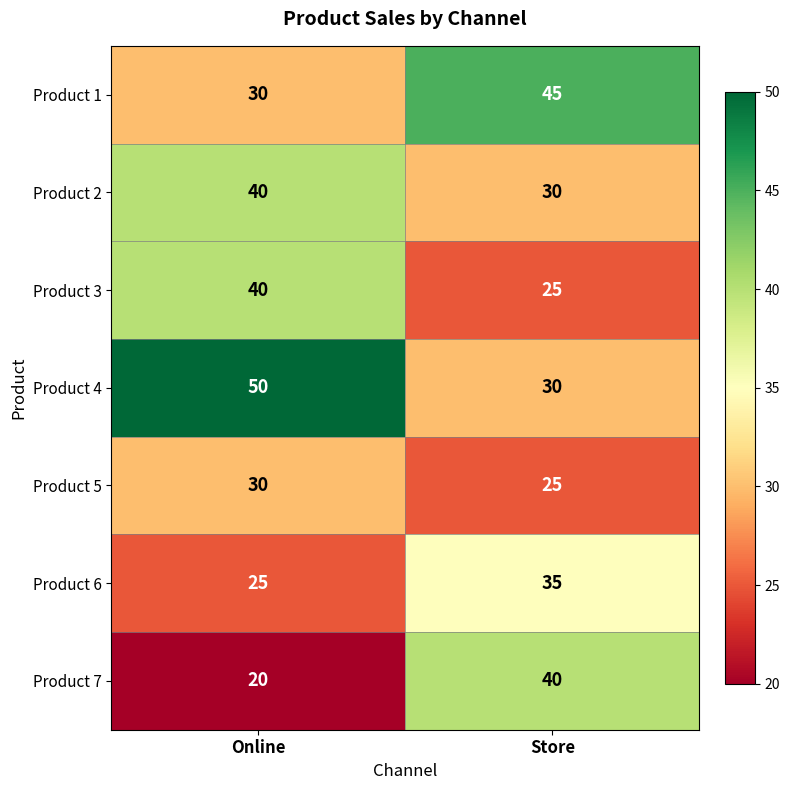

What is the sum of all Product 2 values?

70